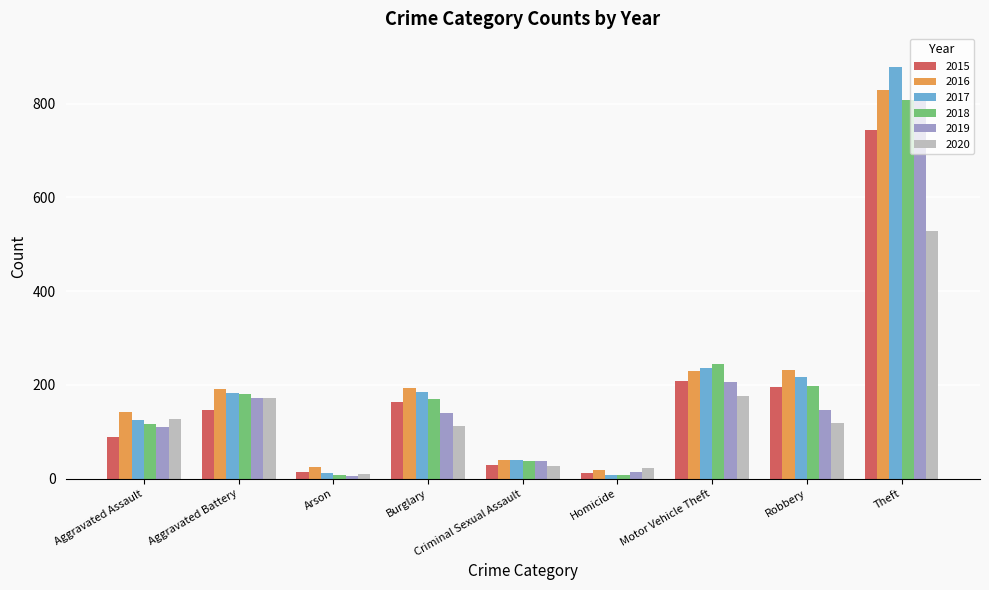

Between Aggravated Assault and Aggravated Battery, which series saw the biggest shift?

2018